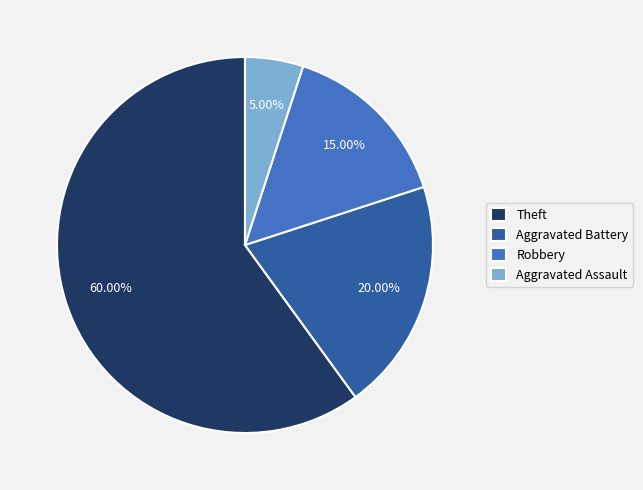

Which slice is the largest?

Theft